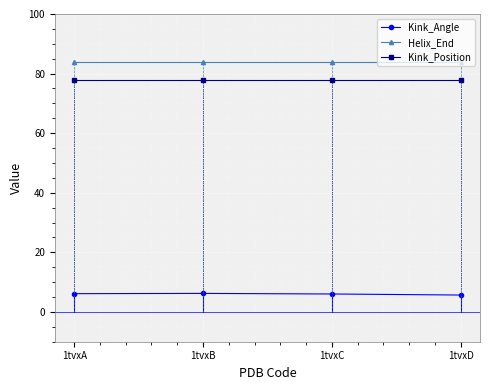

What is the difference between the highest and lowest values at 1tvxD?

78.3